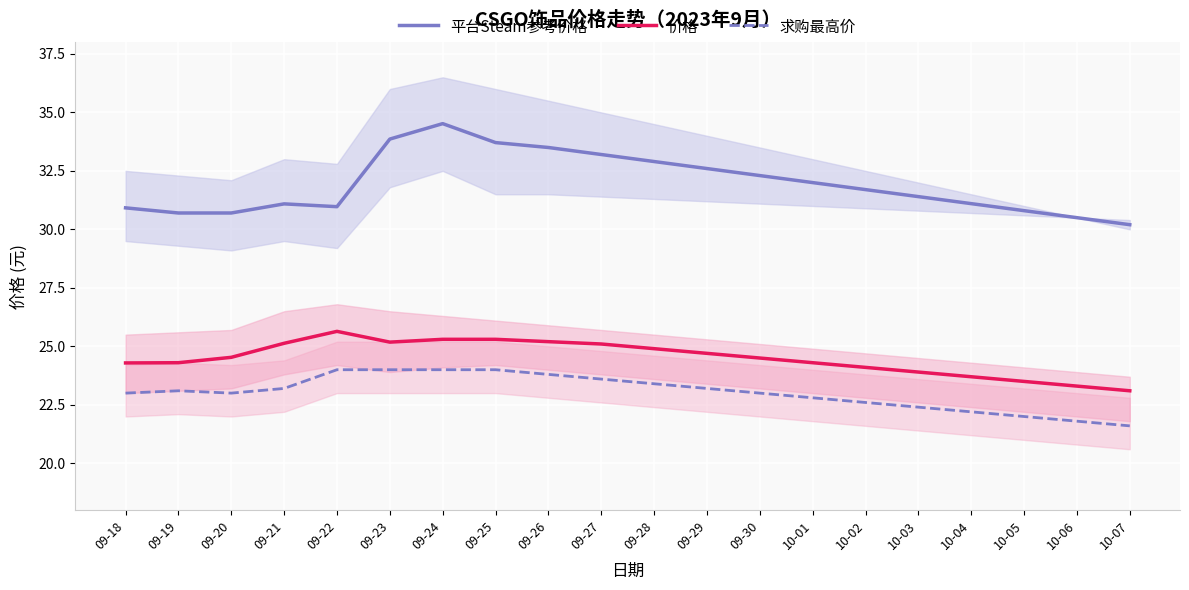

How many series are shown in this chart?

3